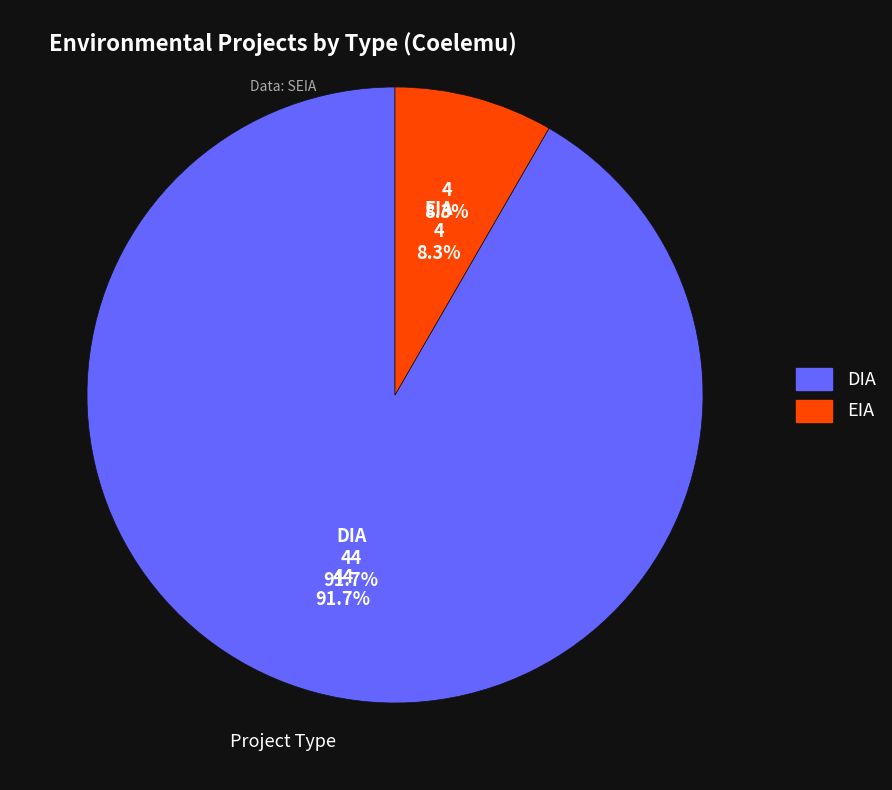

To the nearest percent, what is the average slice percentage?

50%